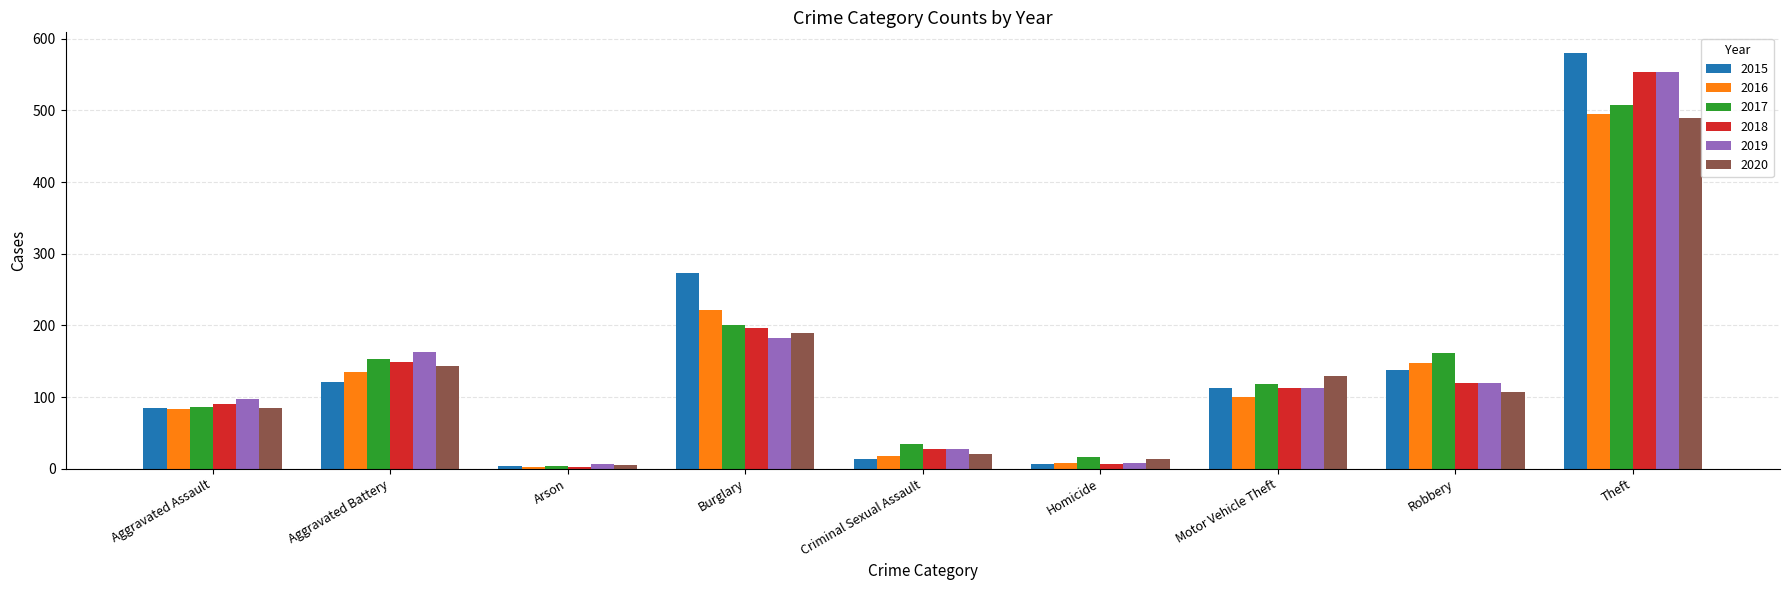

Is the value of 2017 at Criminal Sexual Assault greater than the value of 2018 at Arson?

Yes